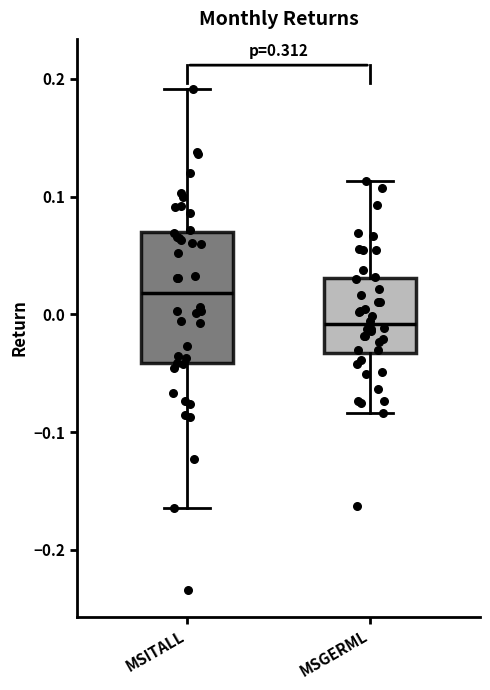

Which box has the lowest median line?

MSGERML